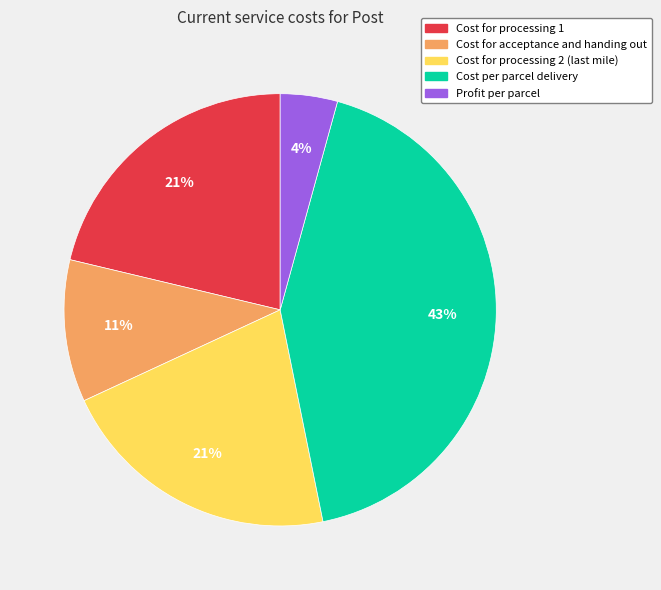

Between Cost per parcel delivery and Profit per parcel, which is larger?

Cost per parcel delivery